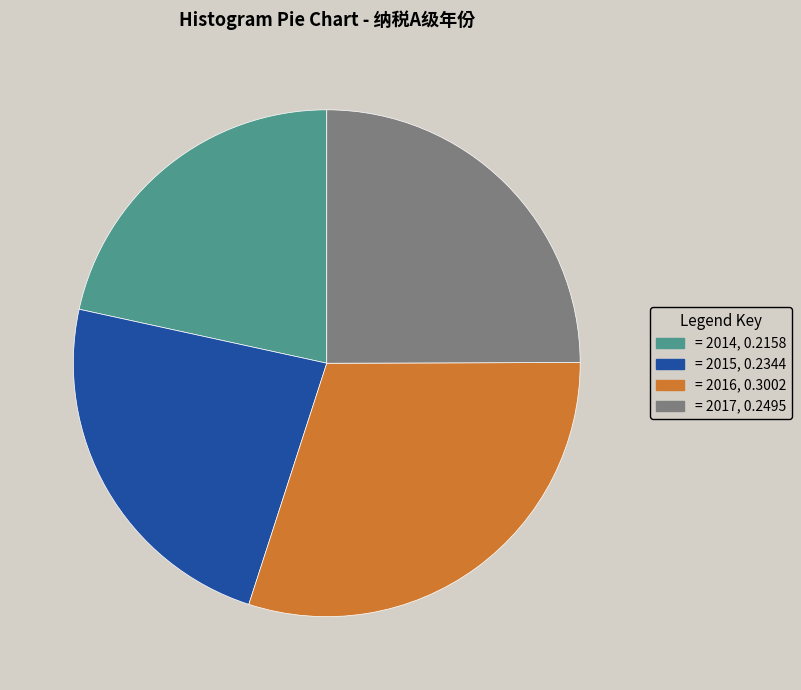

Which slice is the largest?

= 2016, 0.3002